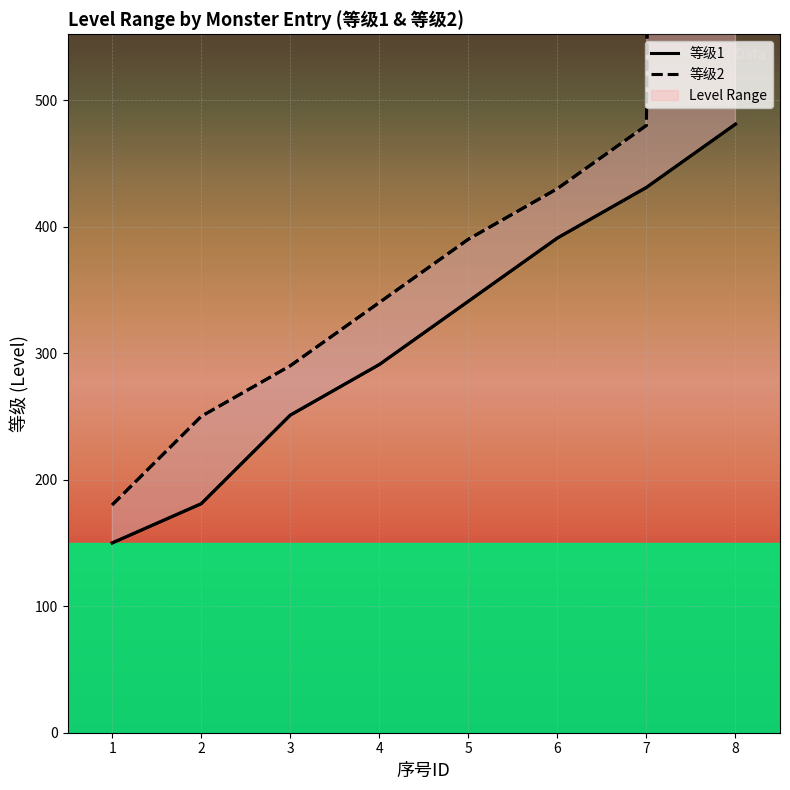

At how many categories does at least one series exceed 5686?

1